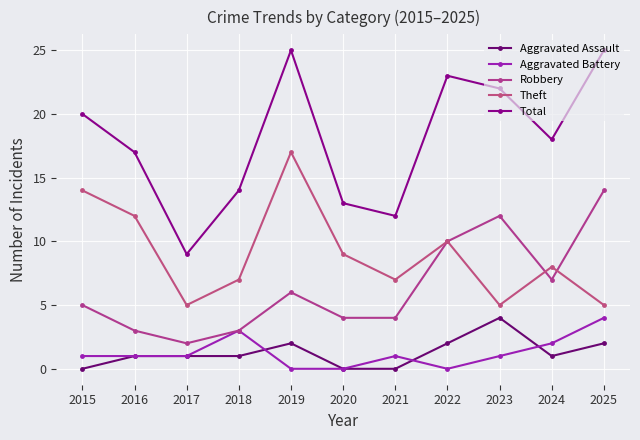

How many interior local peaks does the Theft series have?

3